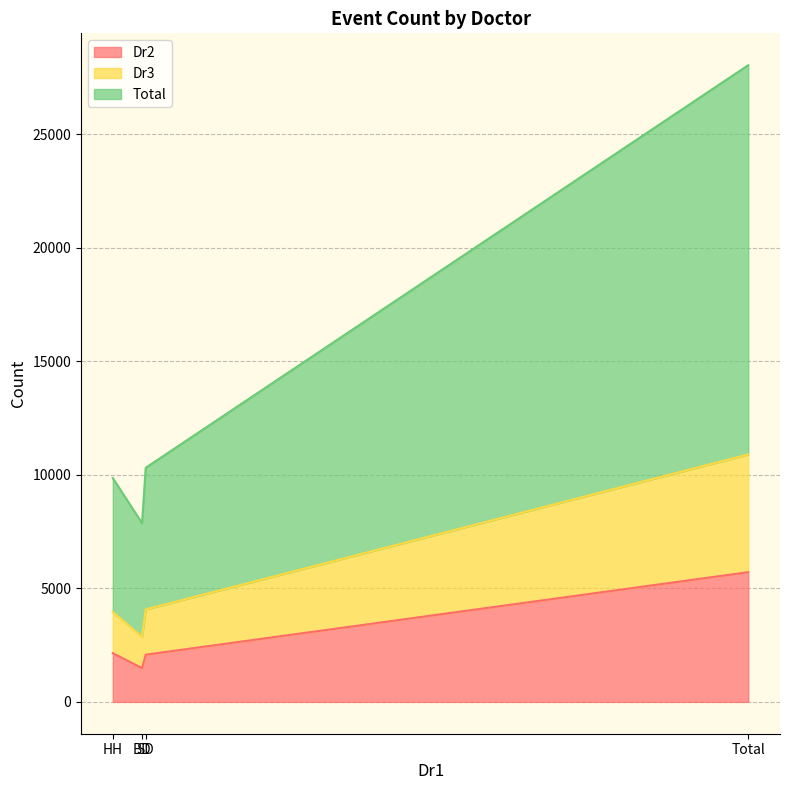

Between HH and SD, which is larger?

HH